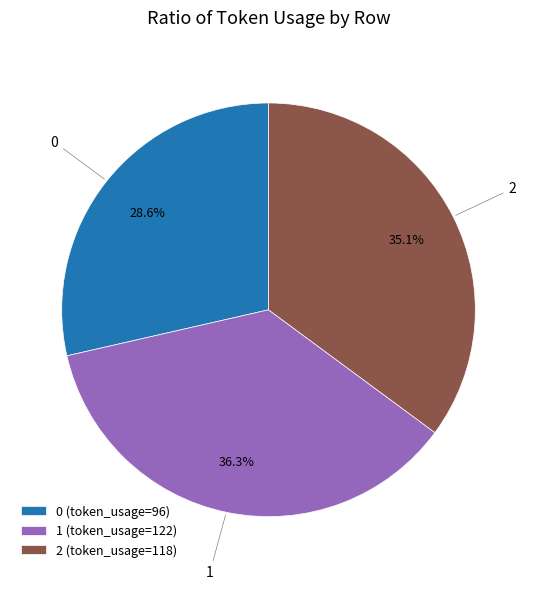

How many segments does this pie chart have?

3